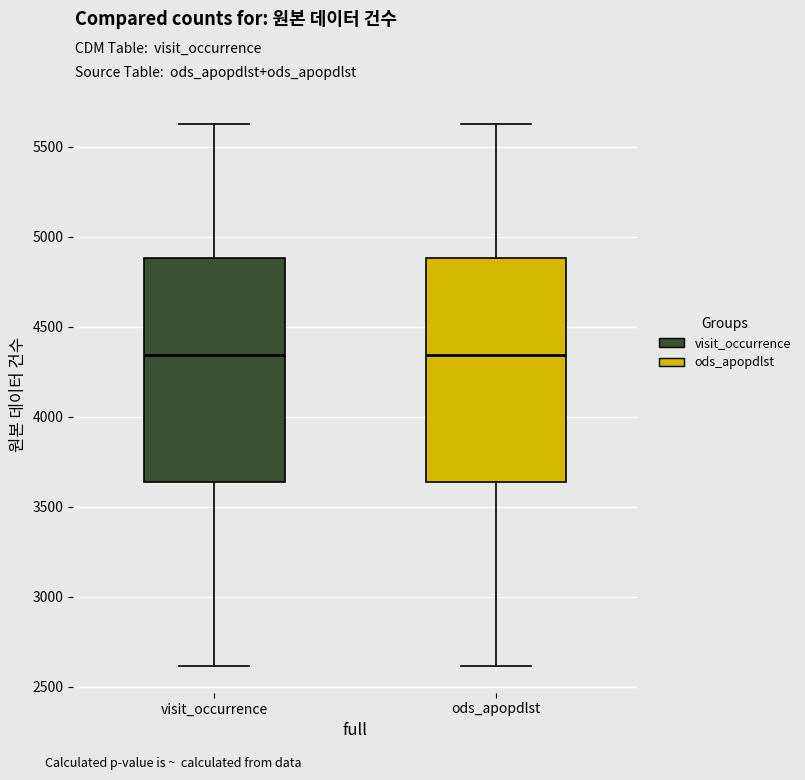

Where is the upper edge of the box for visit_occurrence on the y-axis? The values are not printed on the chart, so give them approximately, as read against the axis.

4900